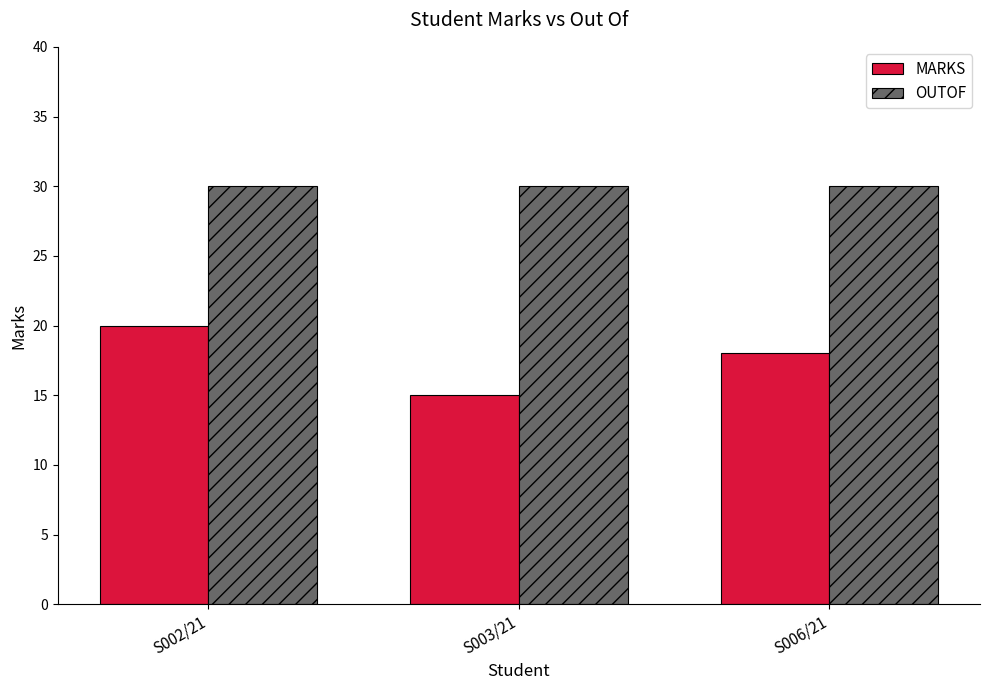

How many series are shown in this chart?

2